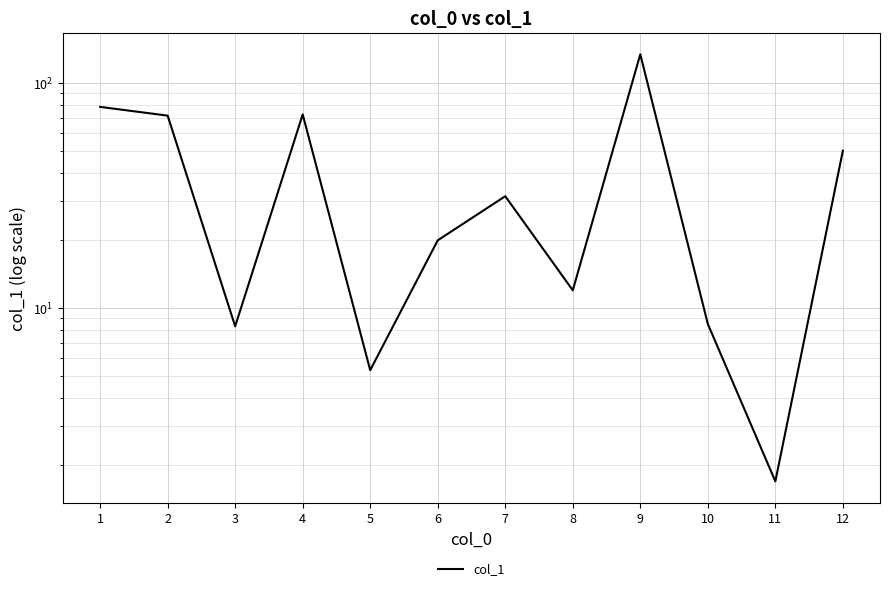

How many interior local valleys (lower than both neighbors) does the data have?

4